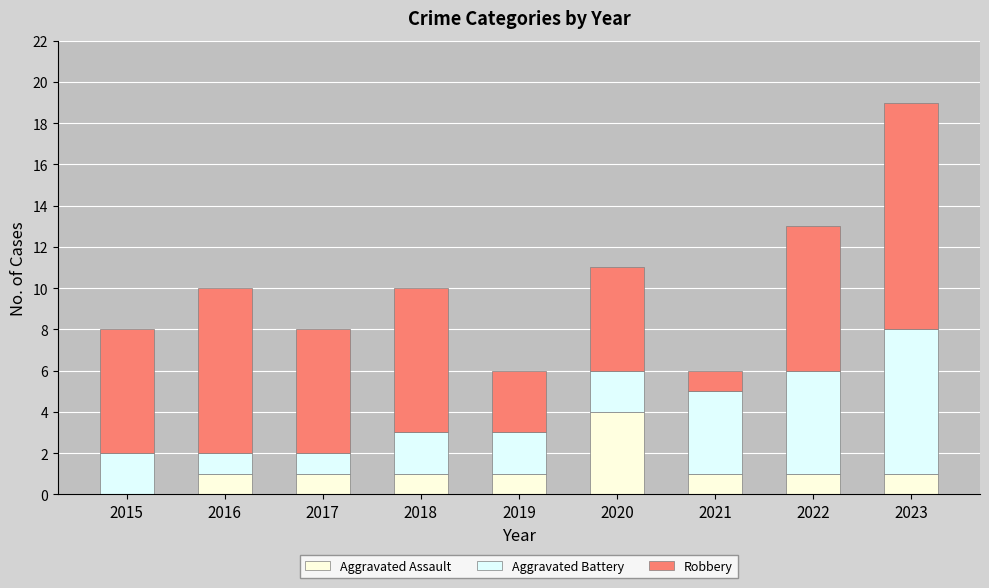

Reading left to right, what are the values for Aggravated Assault?

2015=0	2016=1	2017=1	2018=1	2019=1	2020=4	2021=1	2022=1	2023=1